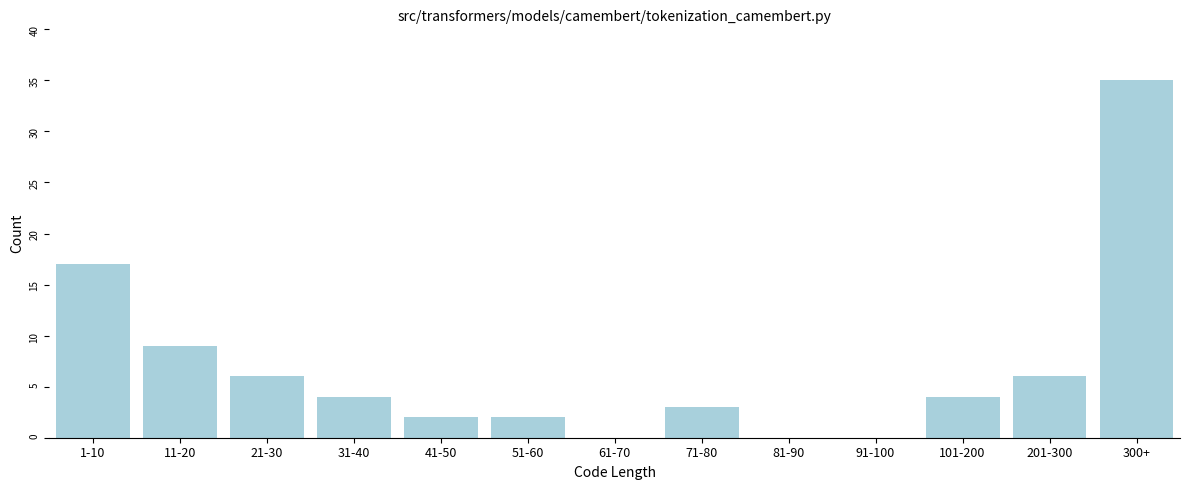

Reading right to left, list all the values displayed in this chart.

300+=35	201-300=6	101-200=4	91-100=0	81-90=0	71-80=3	61-70=0	51-60=2	41-50=2	31-40=4	21-30=6	11-20=9	1-10=17